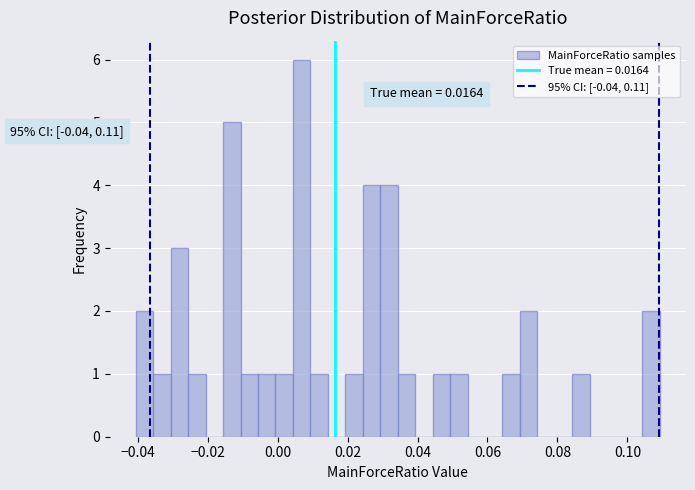

Around what value on the x-axis is the tallest bar? Give the approximate position of its centre, as read against the axis.

0.006